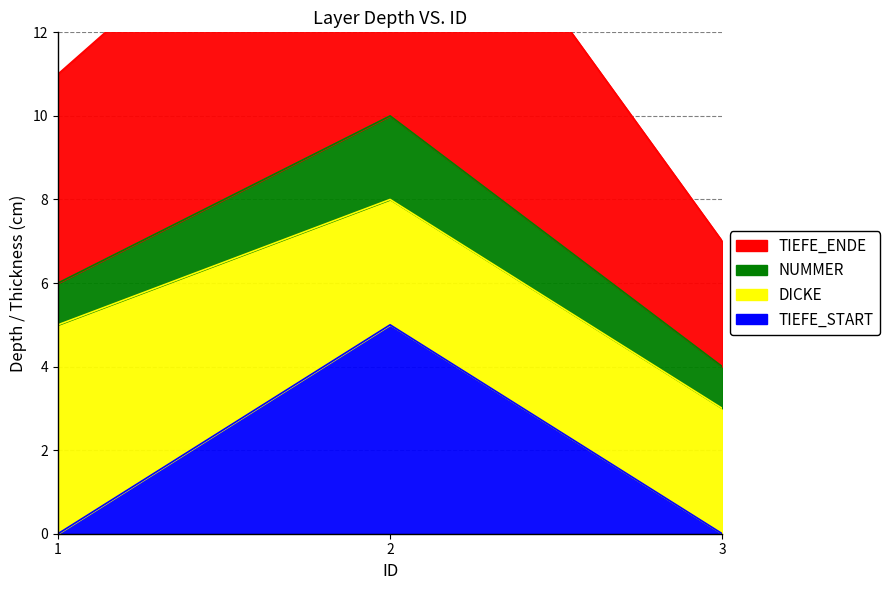

Is it true that TIEFE_ENDE equals 5 at 3?

False